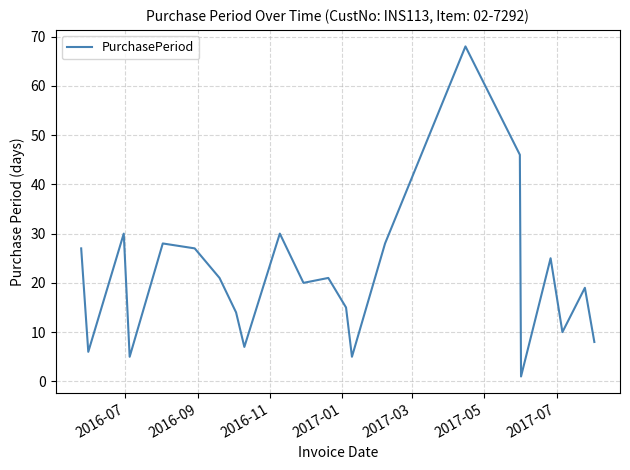

What is the difference between the maximum and minimum values?

67